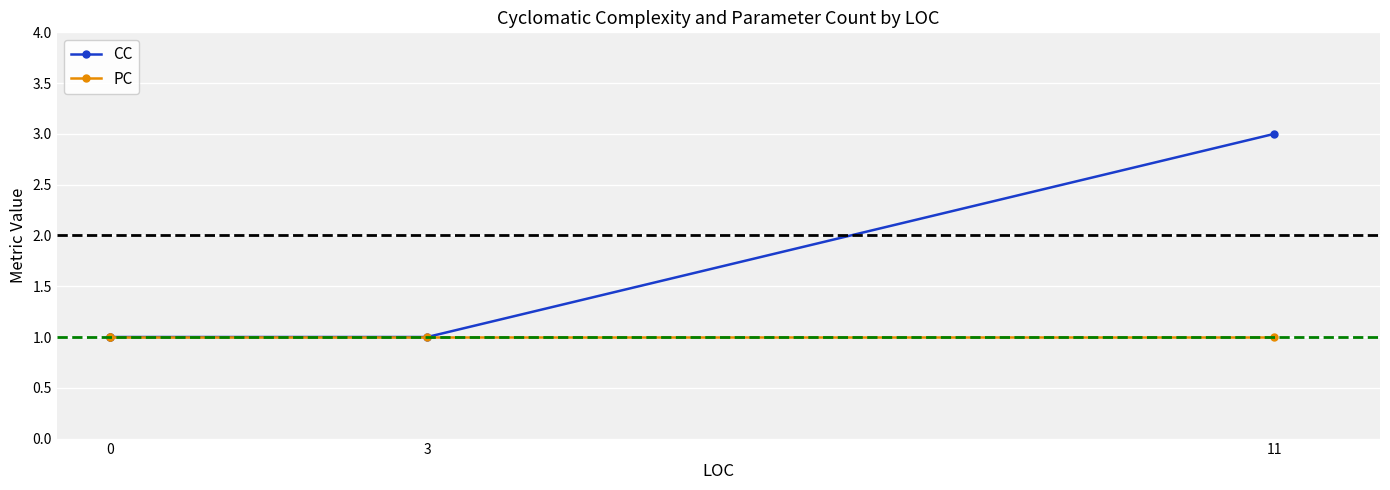

The CC series shows 2 at 11. True or false?

False